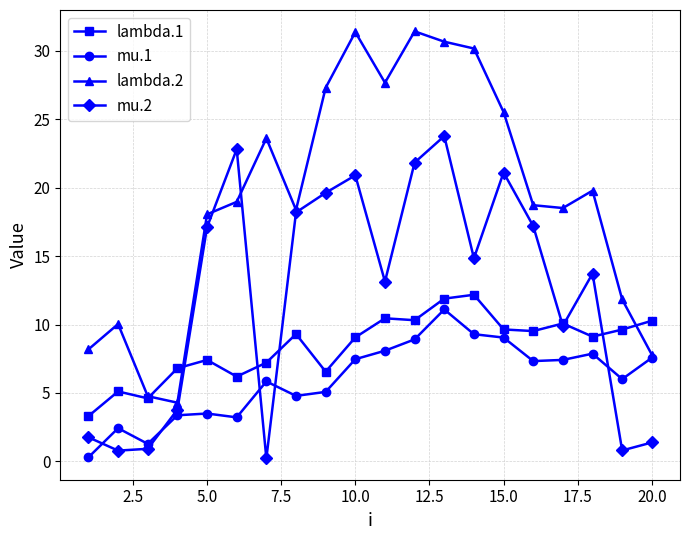

What is the value of the lambda.1 point at the 13th from the left?

11.9